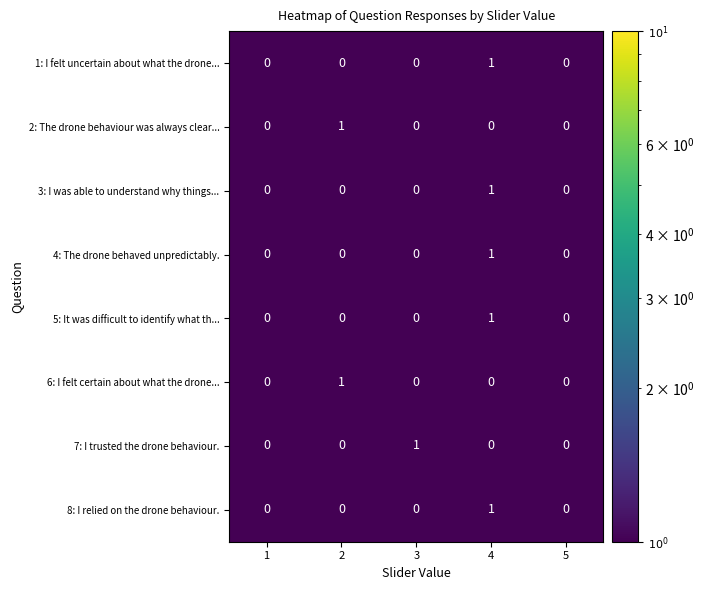

At which category is the sum across all series the highest?

4